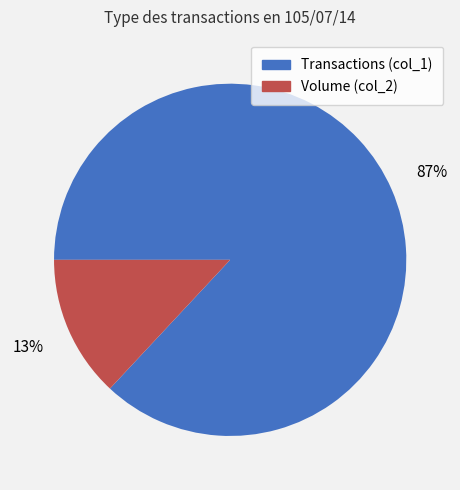

The Transactions (col_1) slice represents 76% of the pie. True or false?

False